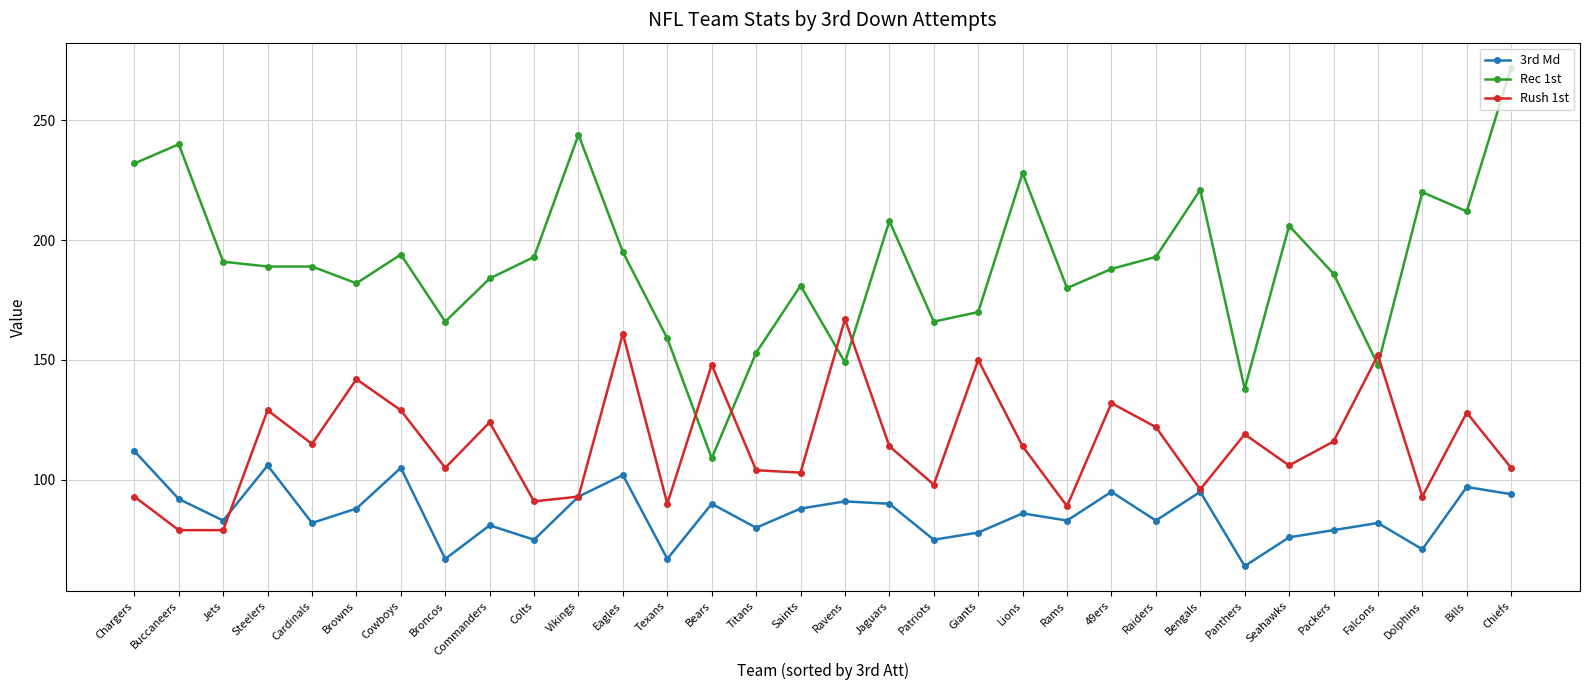

Which series has the widest spread of values?

Rec 1st